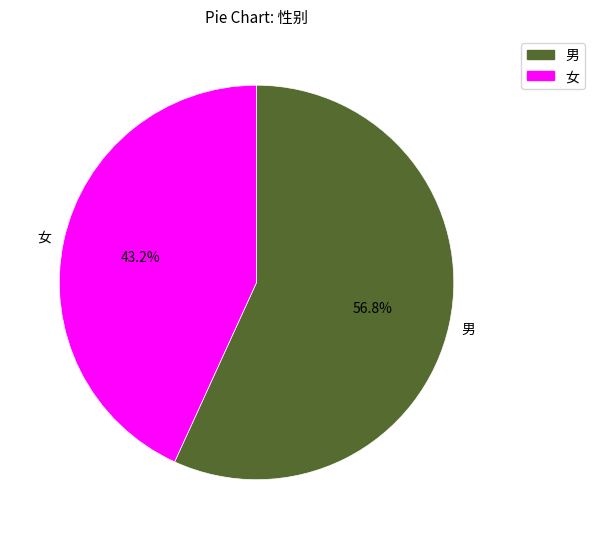

How many slices are in this pie chart?

2